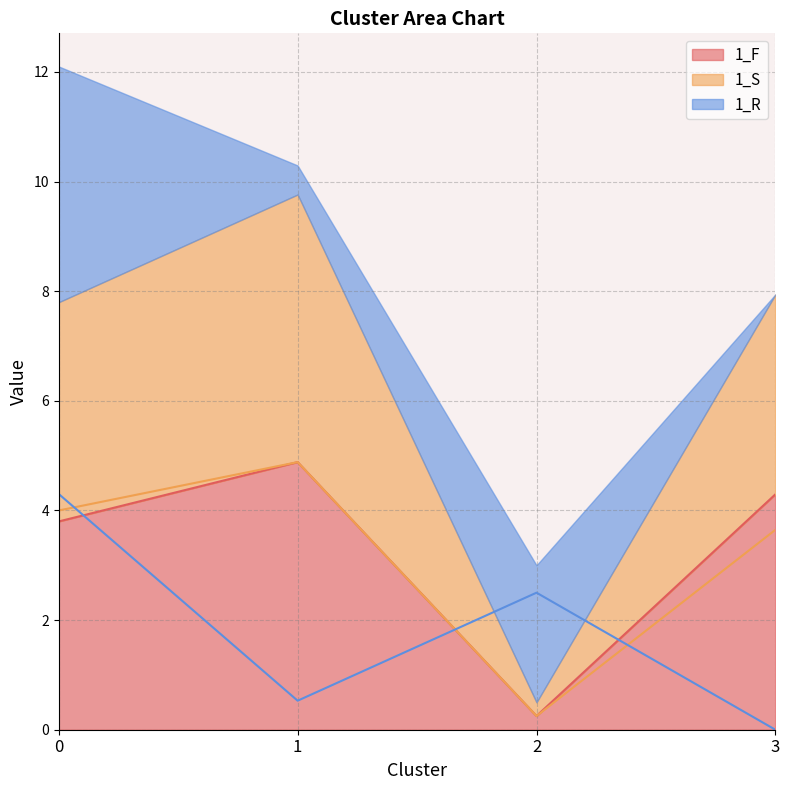

What is the maximum value for 1_R?

4.3